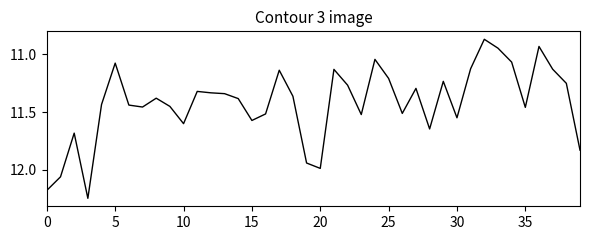

What is the difference between the maximum and minimum values?

1.4